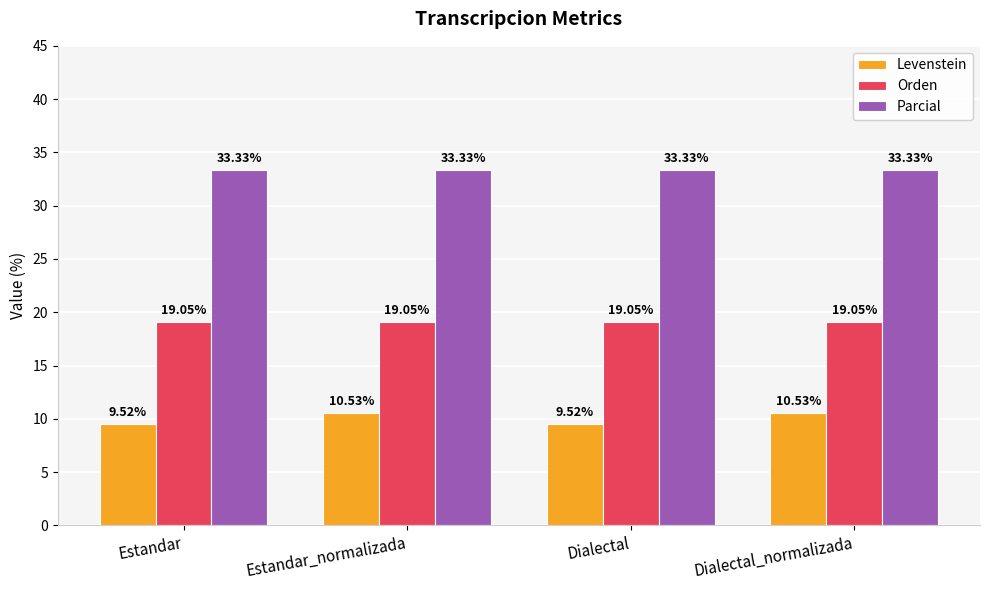

How many Levenstein values are between 9 and 10?

2